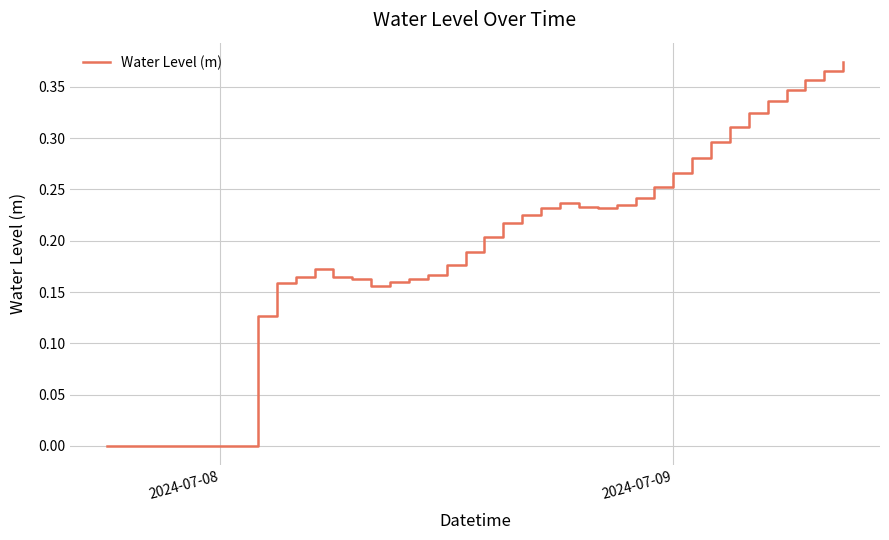

True or false: the data has more than 1 interior local peaks.

True